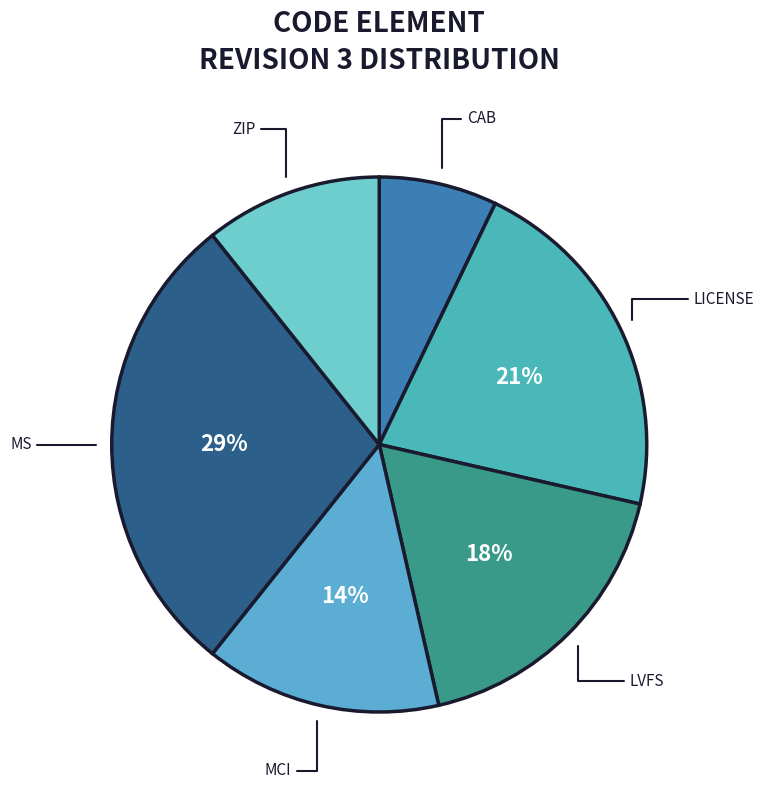

What percentage is the LVFS slice, to the nearest percent?

18%